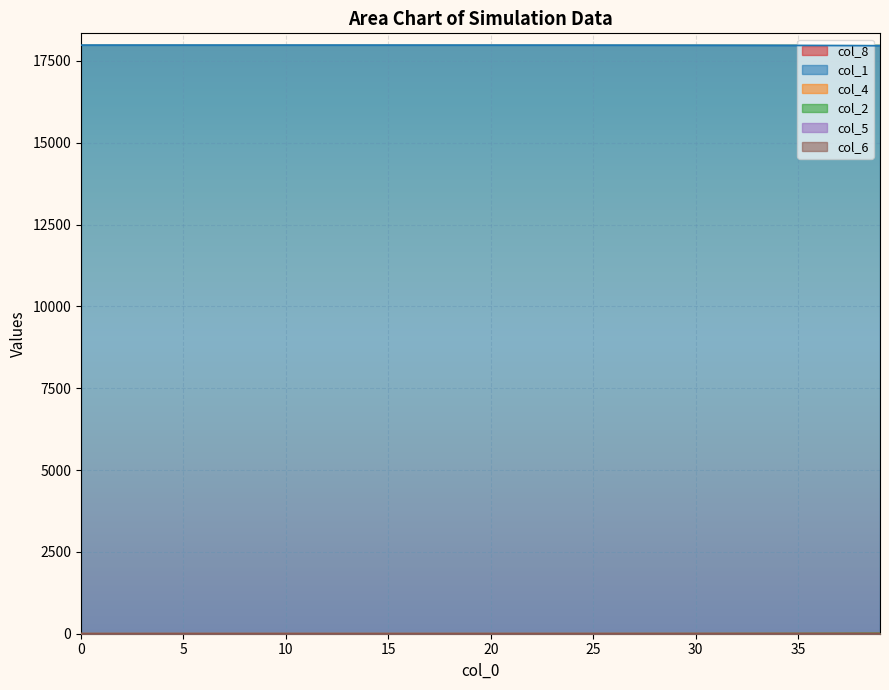

Which series has the largest total across all categories?

col_1